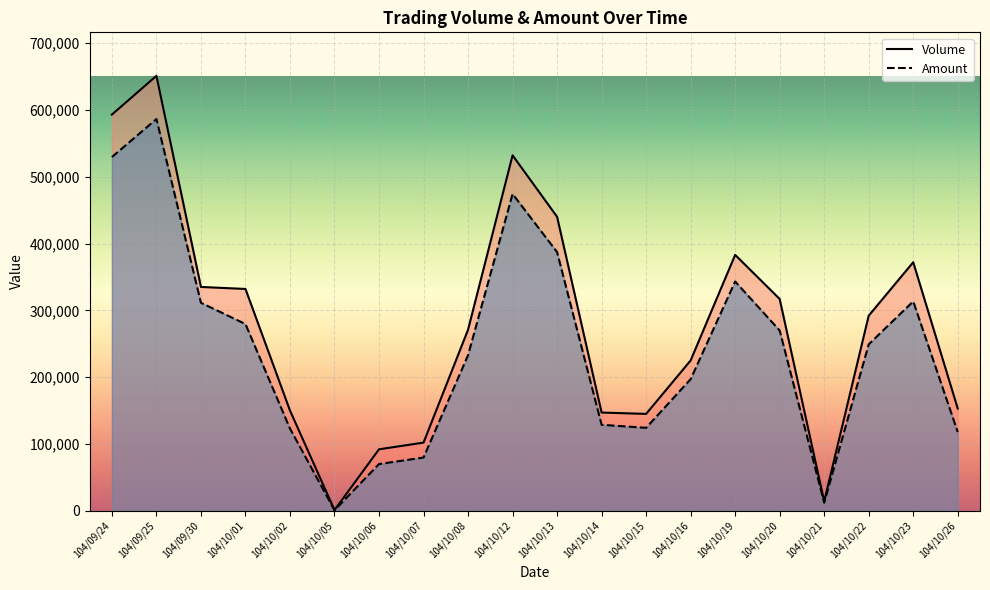

What is the label of the 2nd point from the right?

104/10/23